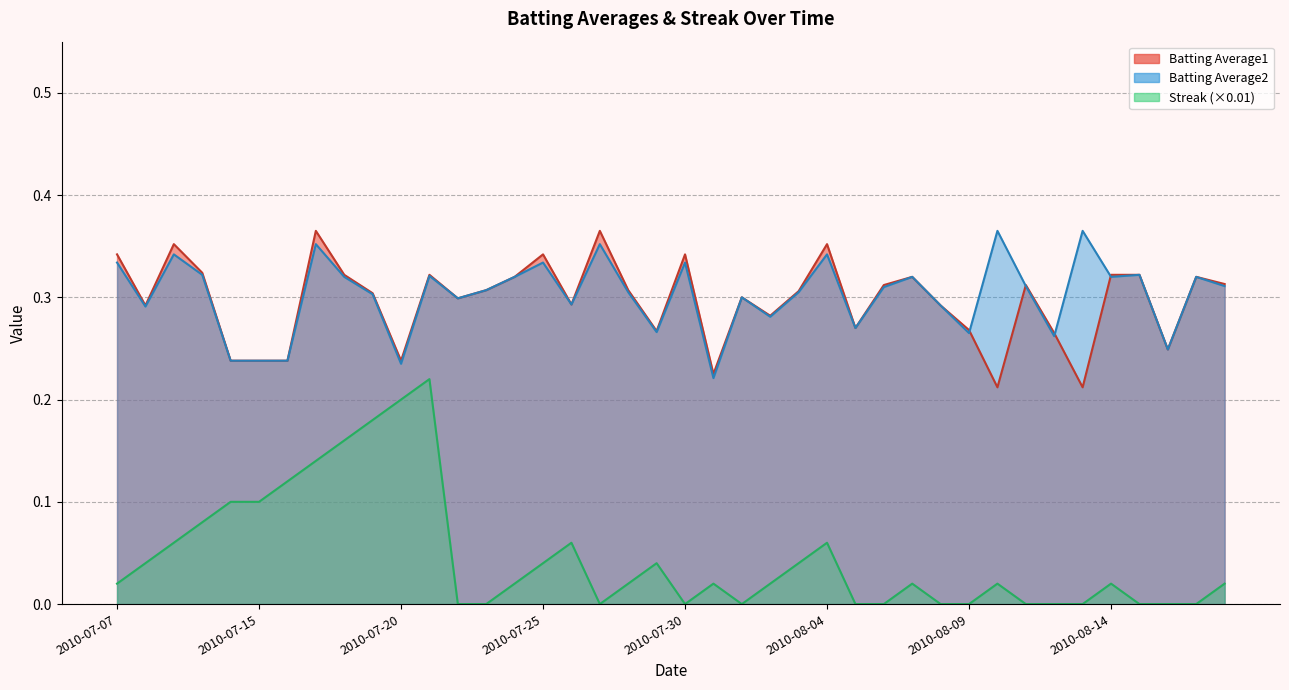

How many categories are shown in the chart?

40